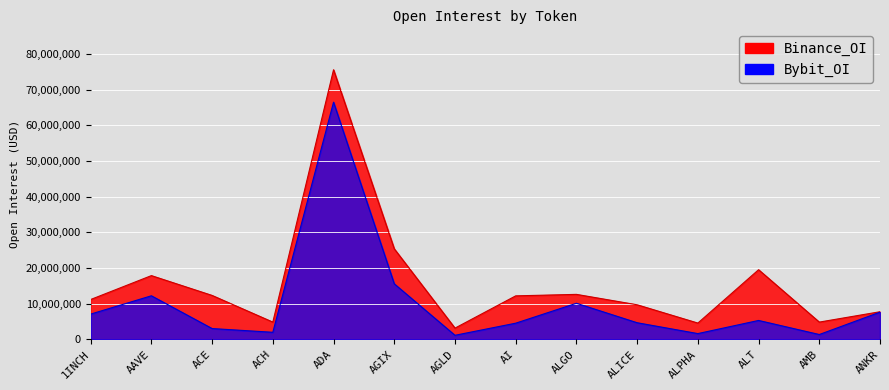

Where is Bybit_OI nearest to the value 33831837?

AGIX